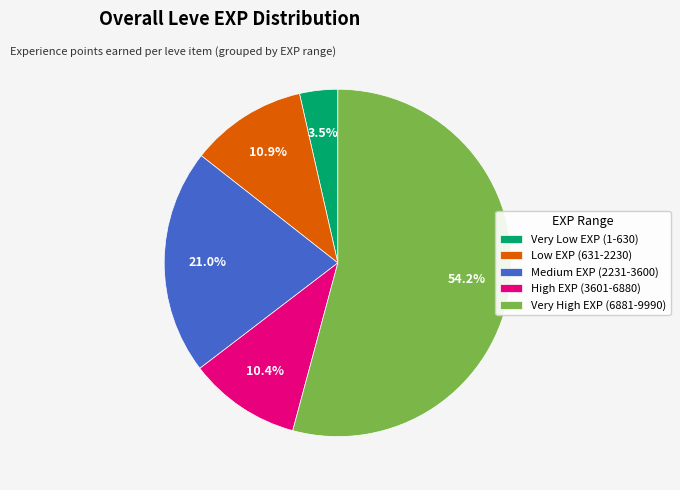

Combined, do Medium EXP (2231-3600) and High EXP (3601-6880) account for over 50%?

No